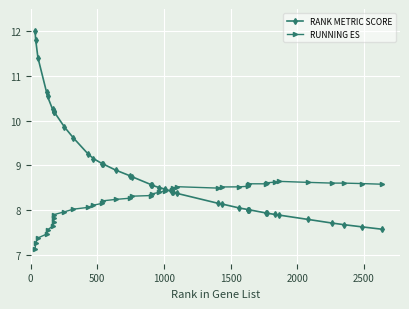

True or false: RUNNING ES has more than 2 points higher than both neighbors.

True